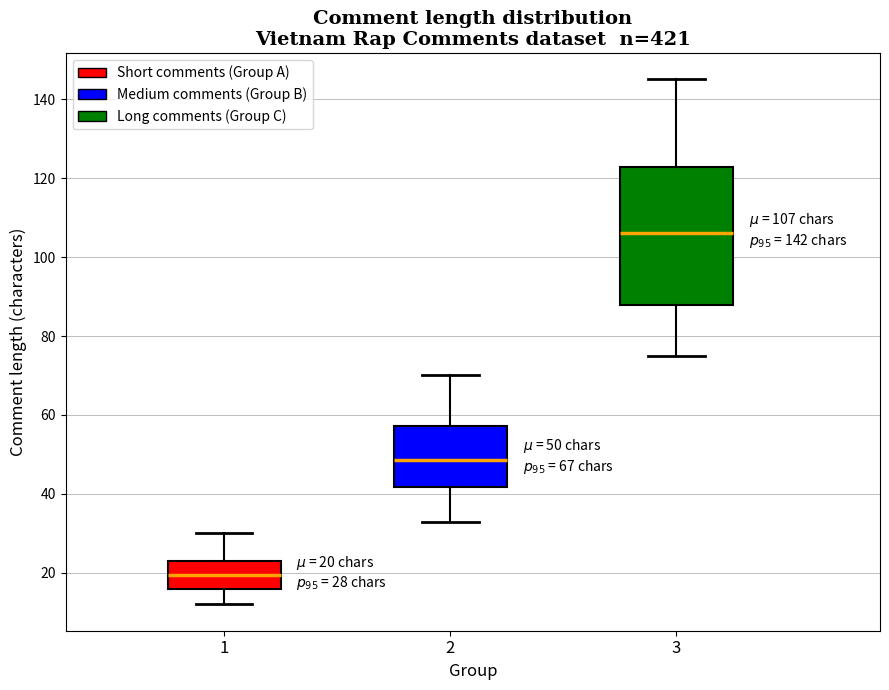

Which box's median line is the highest?

3